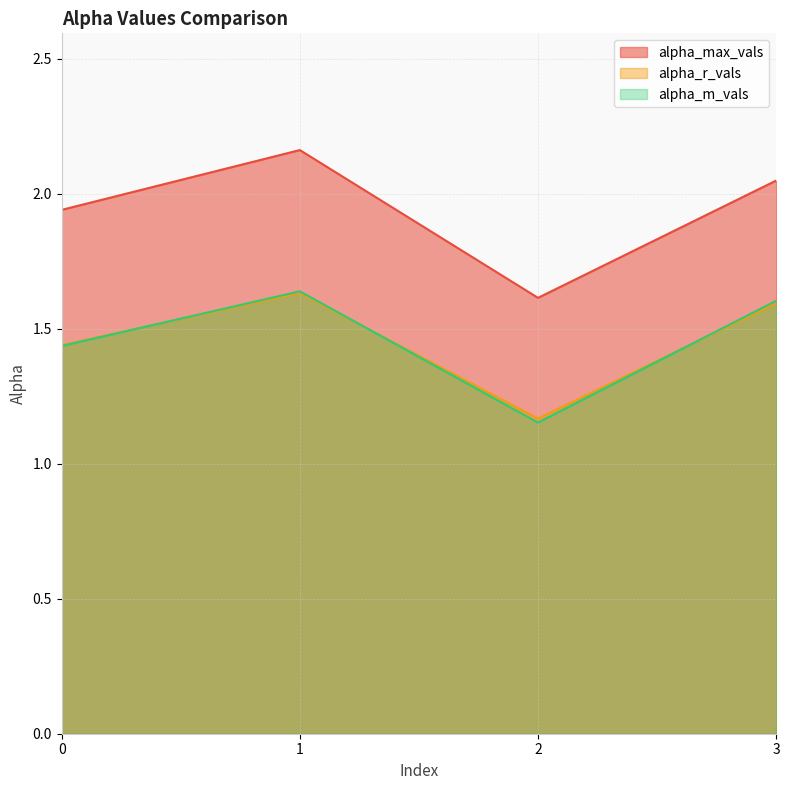

What is the difference between the highest and lowest values at 2?

0.5